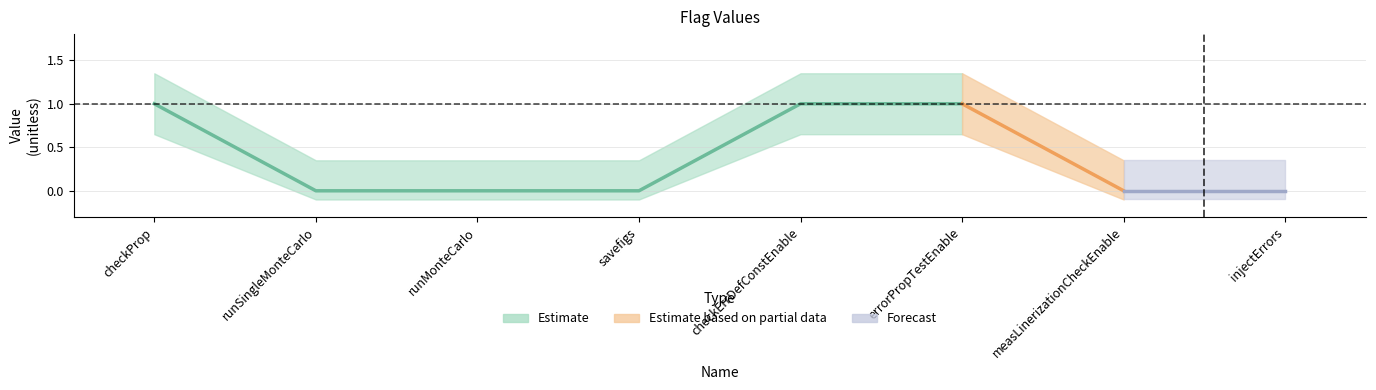

True or false: the data shows -1 at runMonteCarlo.

False